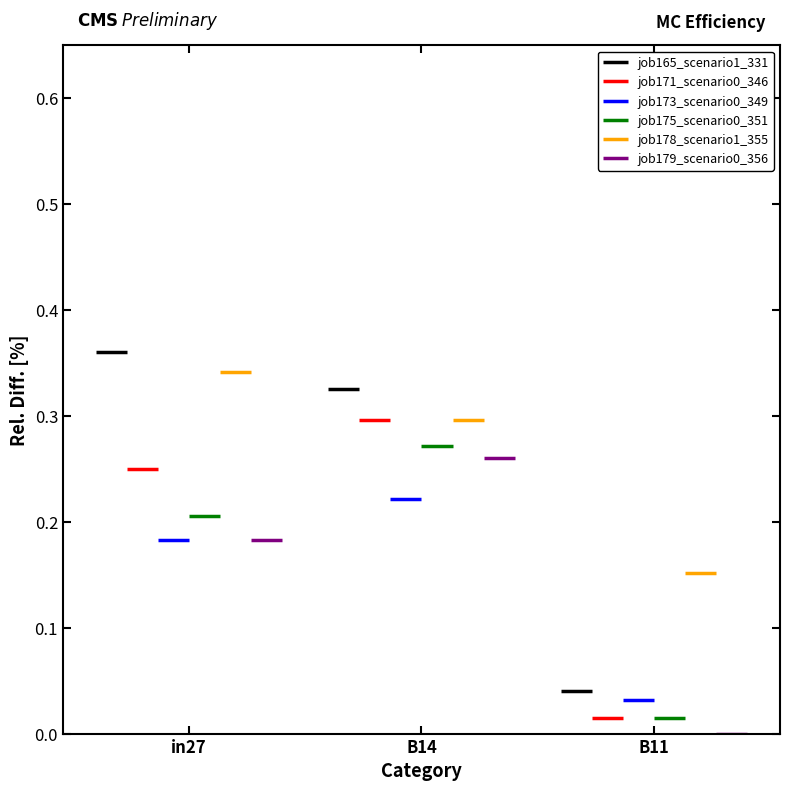

Reading left to right, extract all data points from this chart.

job165_scenario1_331: 0.4	0.3	0.0
job171_scenario0_346: 0.2	0.3	0.0
job173_scenario0_349: 0.2	0.2	0.0
job175_scenario0_351: 0.2	0.3	0.0
job178_scenario1_355: 0.3	0.3	0.2
job179_scenario0_356: 0.2	0.3	0.0